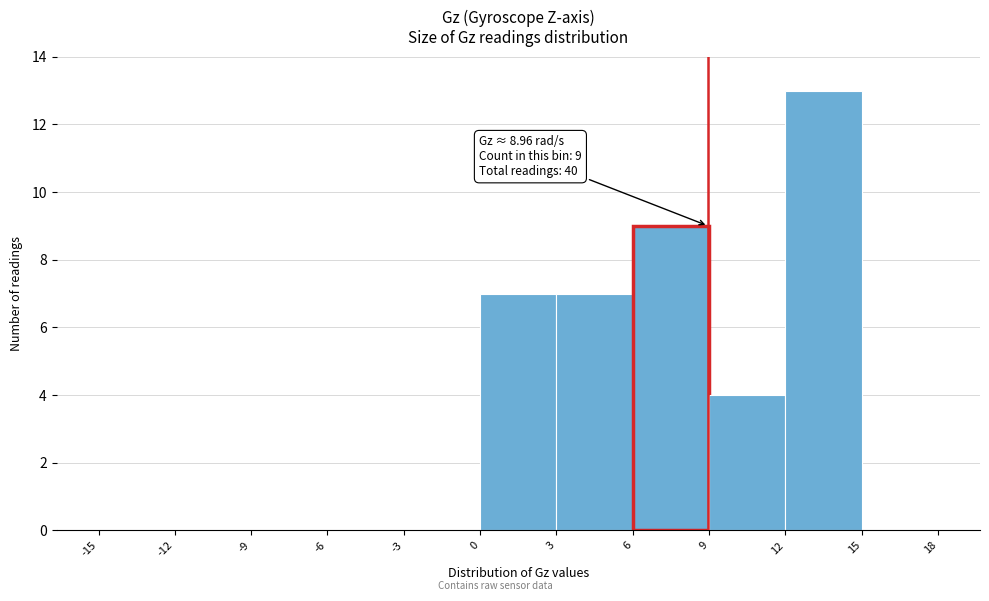

Over which range of the x-axis is the bar tallest?

12 to 15